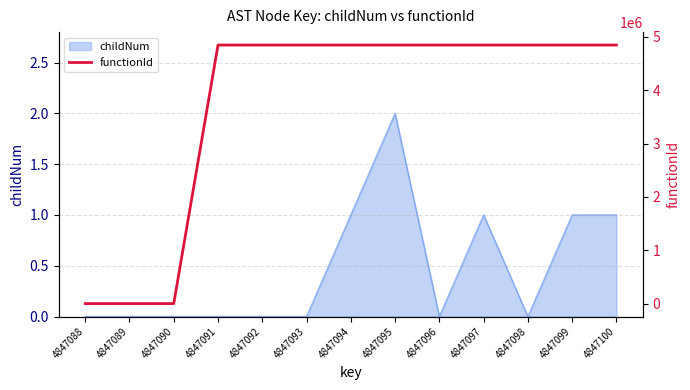

At which category does the chart reach its peak across all series?

4847091